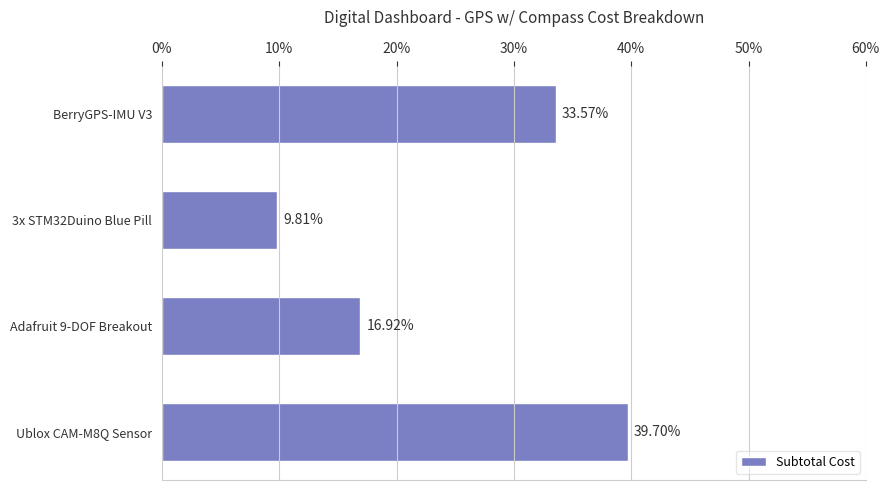

Which category has the lowest value across all series?

3x STM32Duino Blue Pill